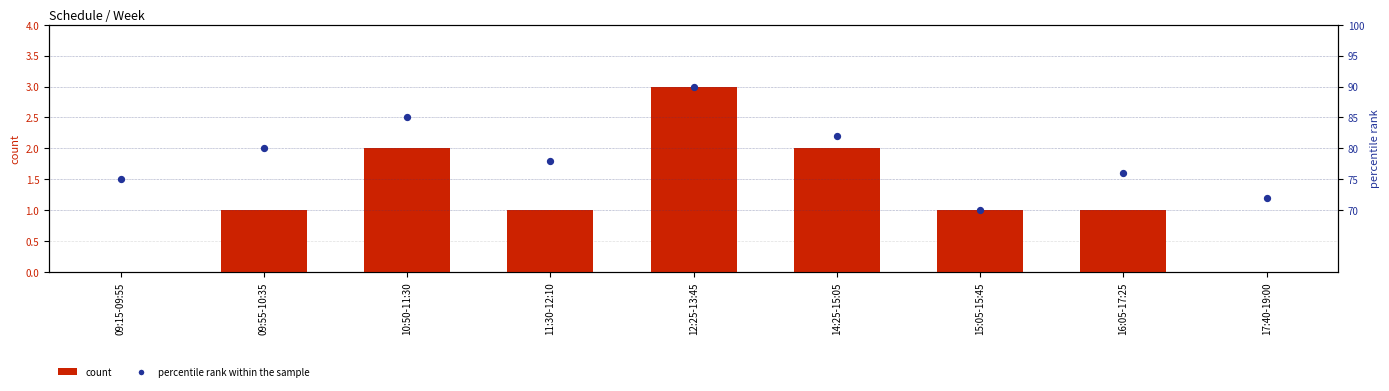

What is the total value across all series at 16:05-17:25?

77